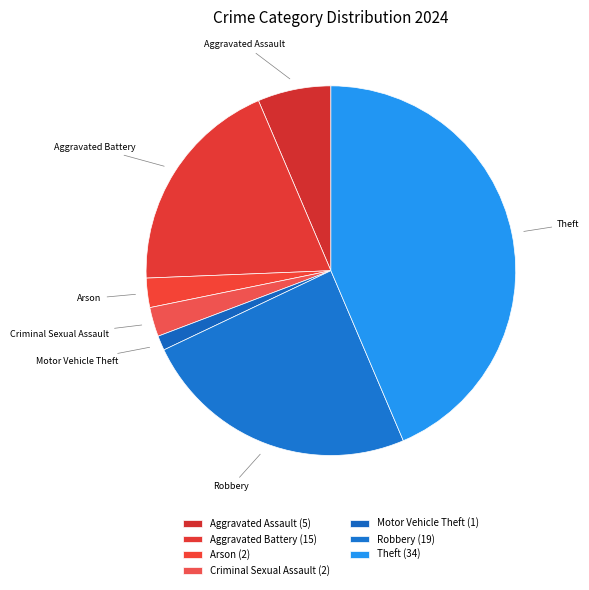

True or false: Aggravated Assault accounts for 13% of the total.

False